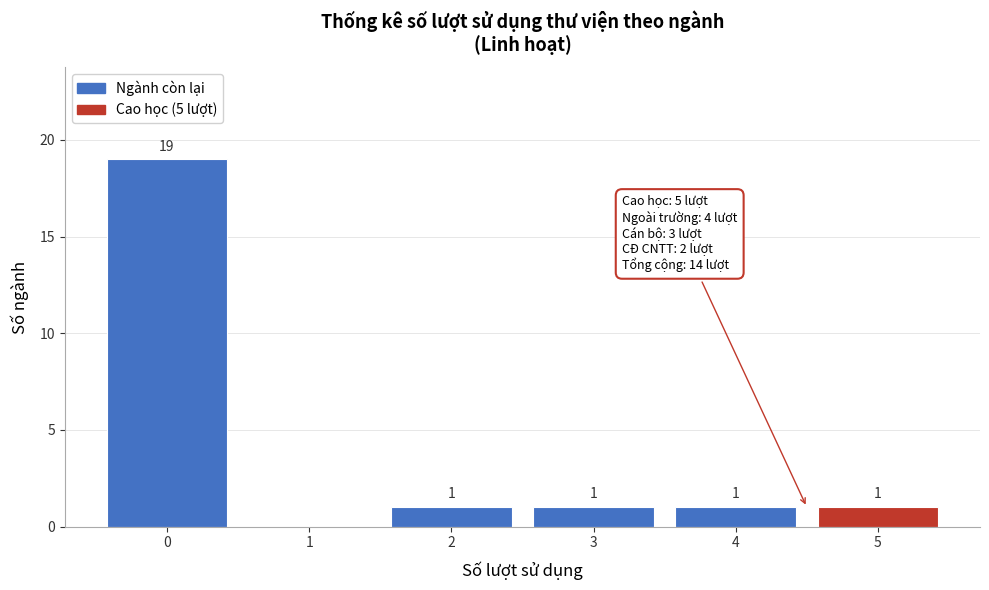

Which range on the x-axis has the tallest bar?

-0.5 to 0.5